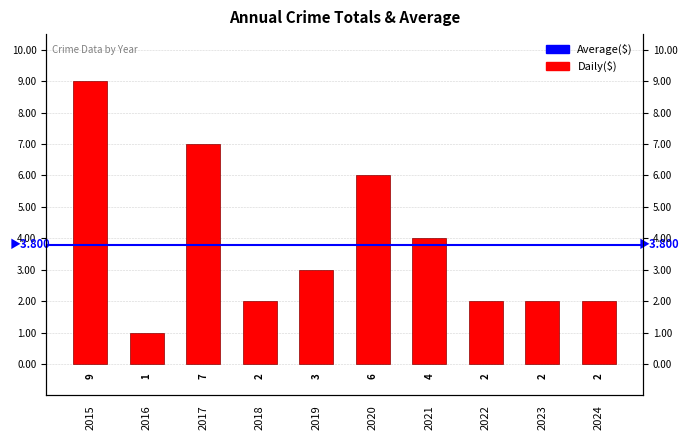

Read the value at 2024.

2